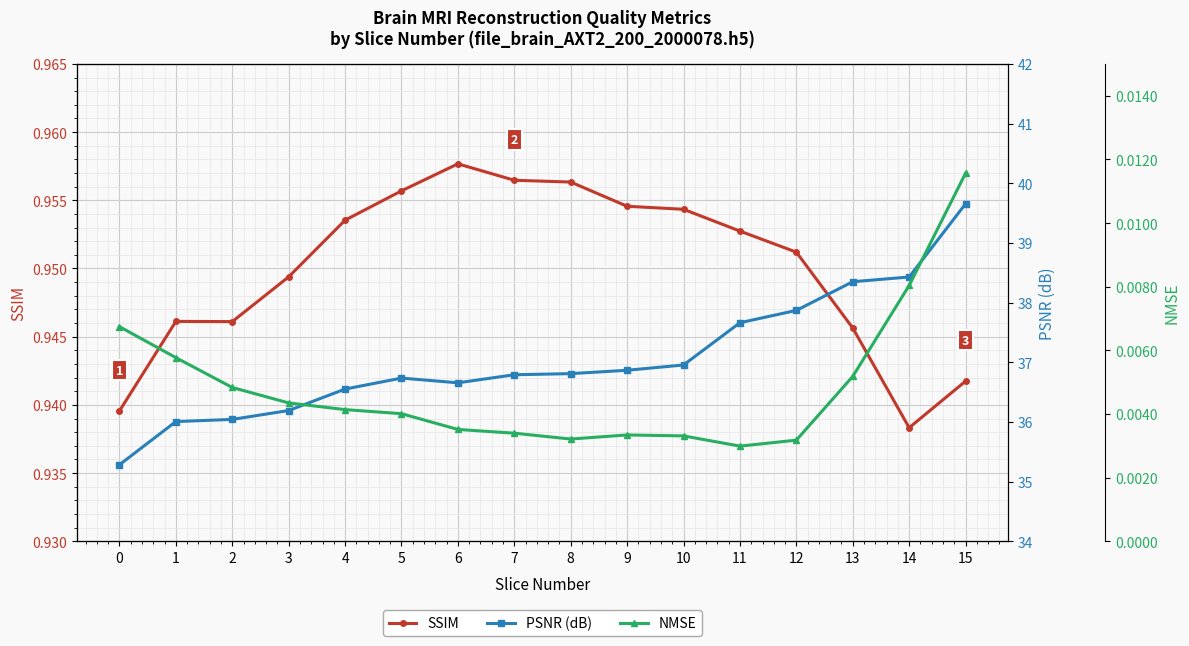

How many distinct data groups are displayed?

3